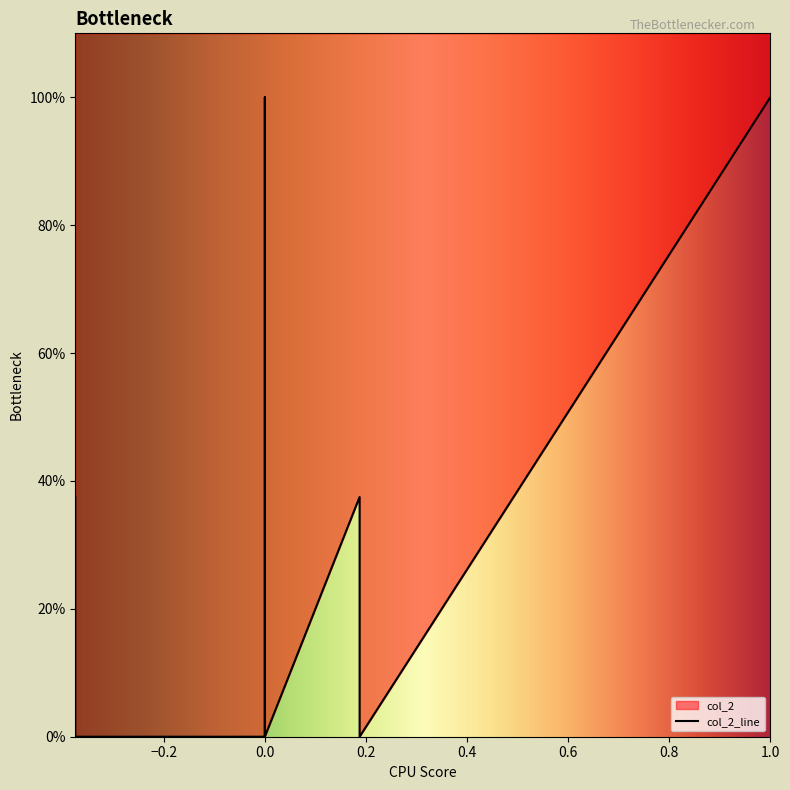

True or false: the data shows 0.0 at 0.

True